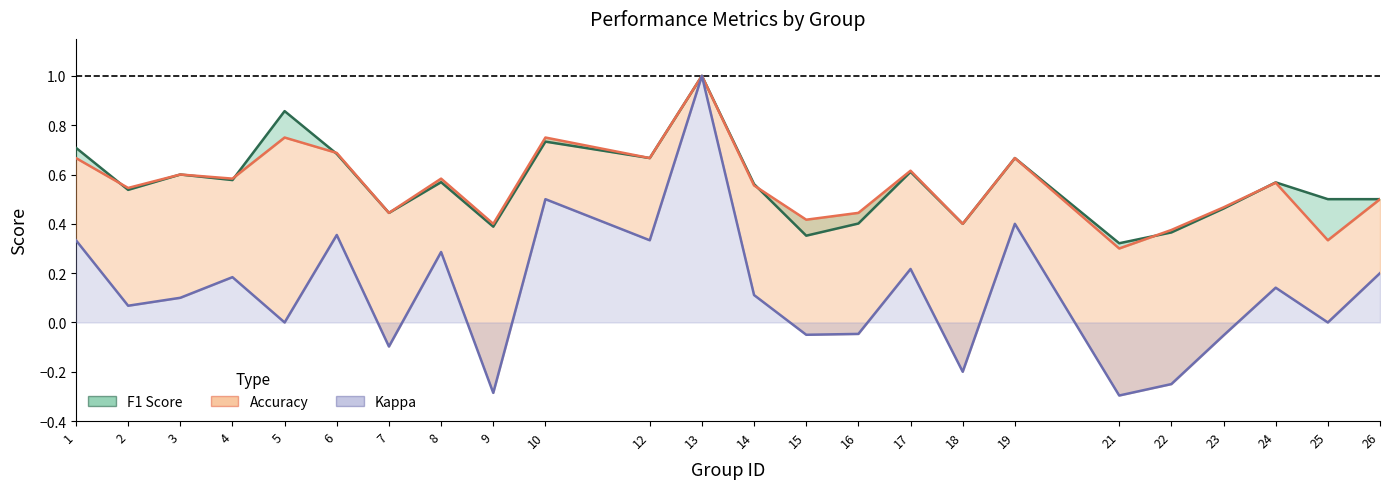

Is it true that f1 equals 0.6 at 17?

True